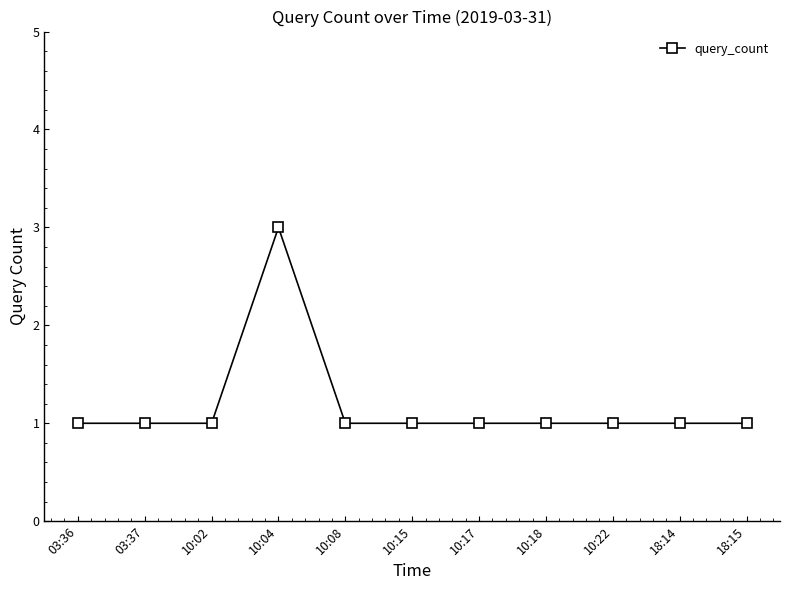

What is the value of the 4th point from the left?

3